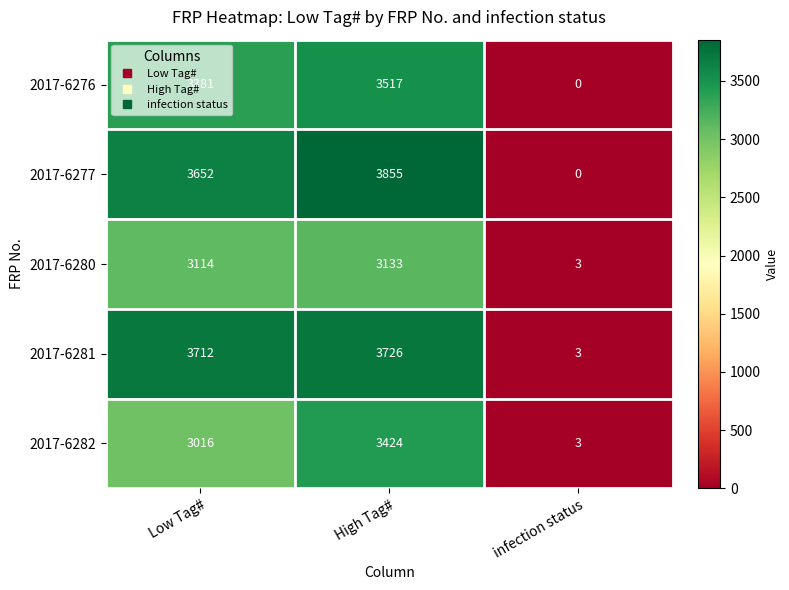

Between Low Tag# and High Tag#, which series saw the biggest shift?

2017-6282